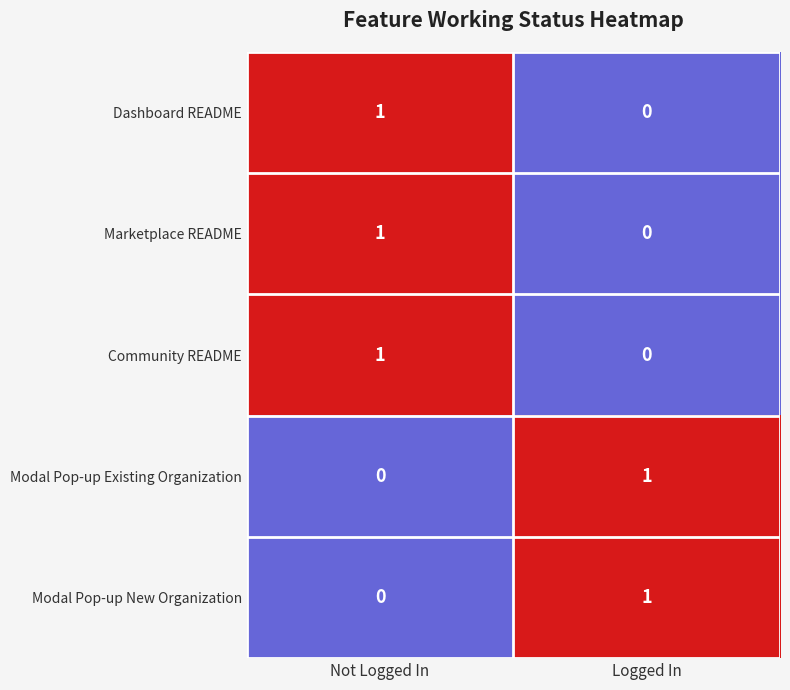

At which label does Community README reach its minimum?

Logged In